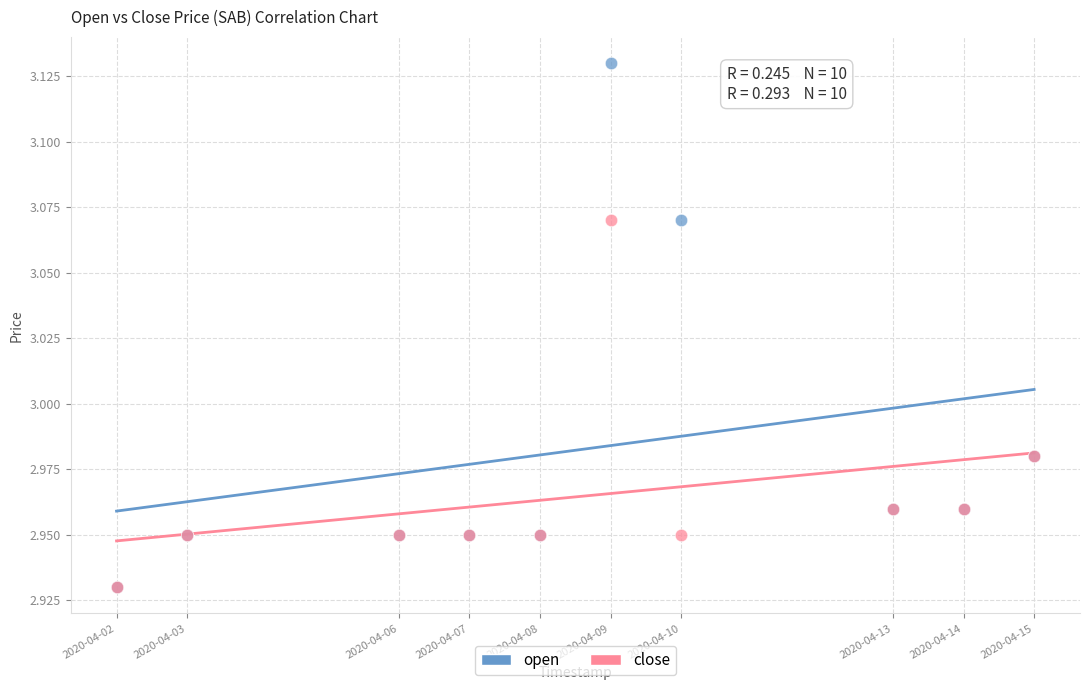

What are all the series names shown in the legend?

open, close